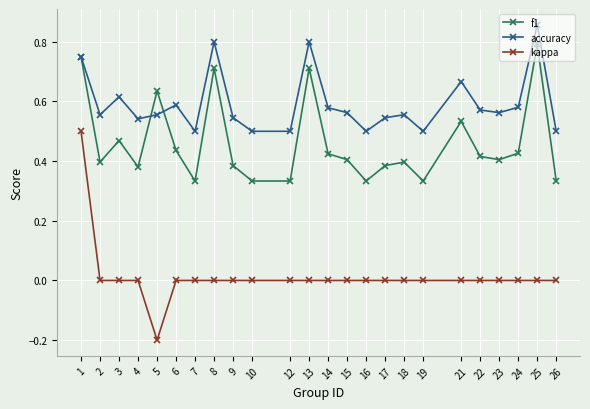

List the series in order of their peak value, highest first.

accuracy, f1, kappa